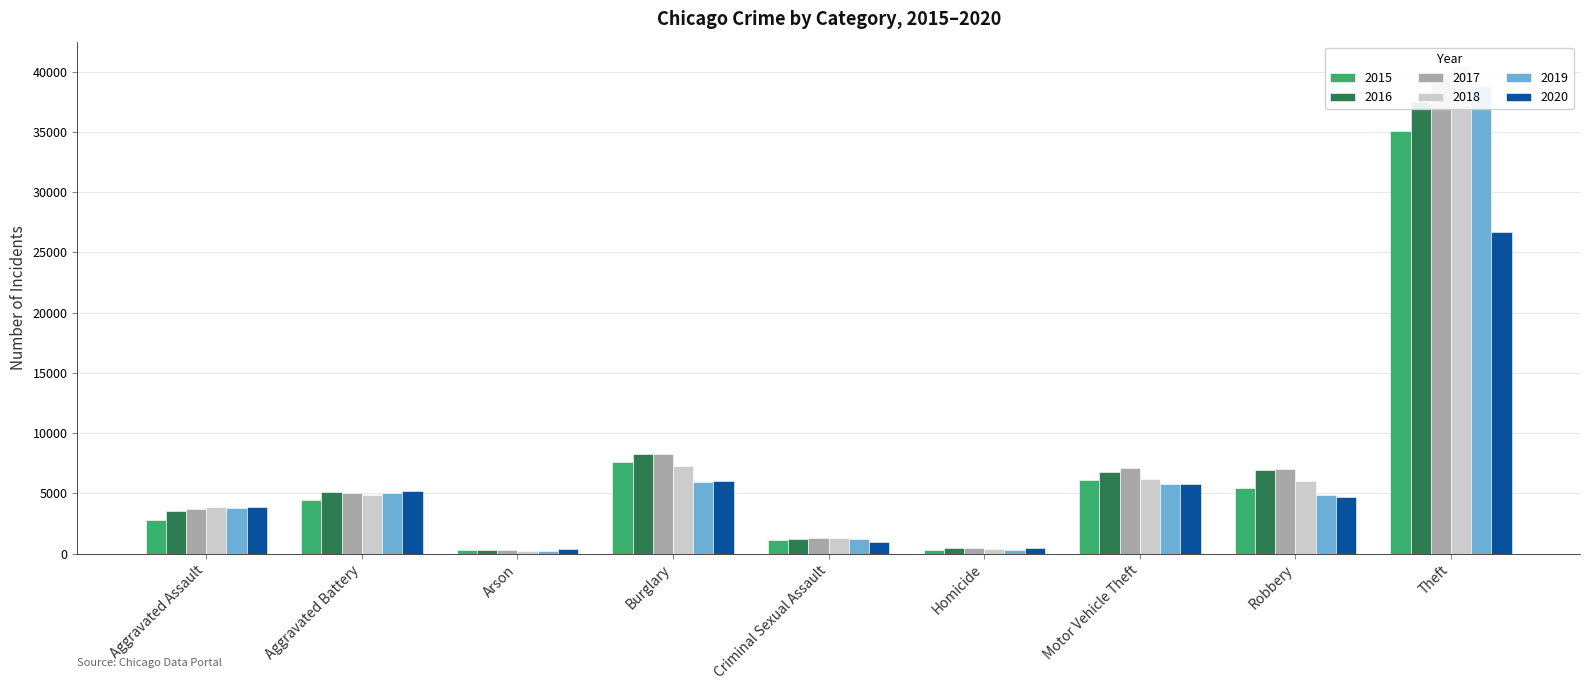

What is the difference between the second highest and second lowest values in the 2017 series?

7803